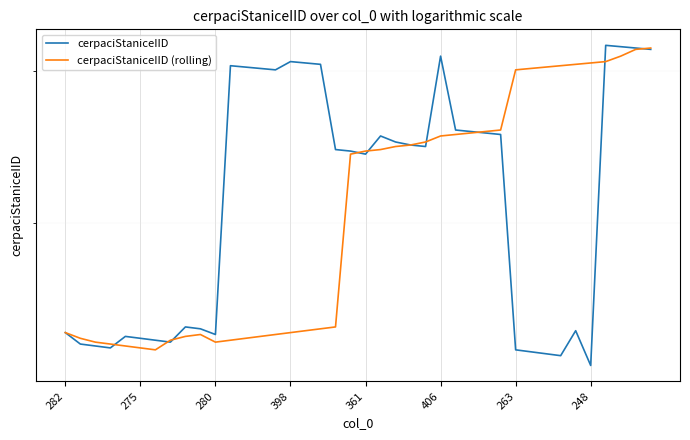

What is the average value of the cerpaciStaniceIID series?

518